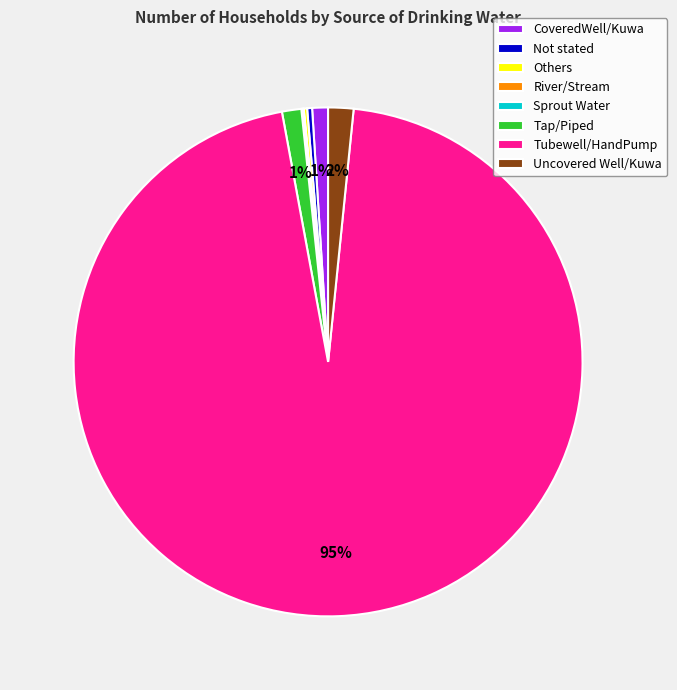

Do Not stated and Tap/Piped together represent more than half of the pie?

No